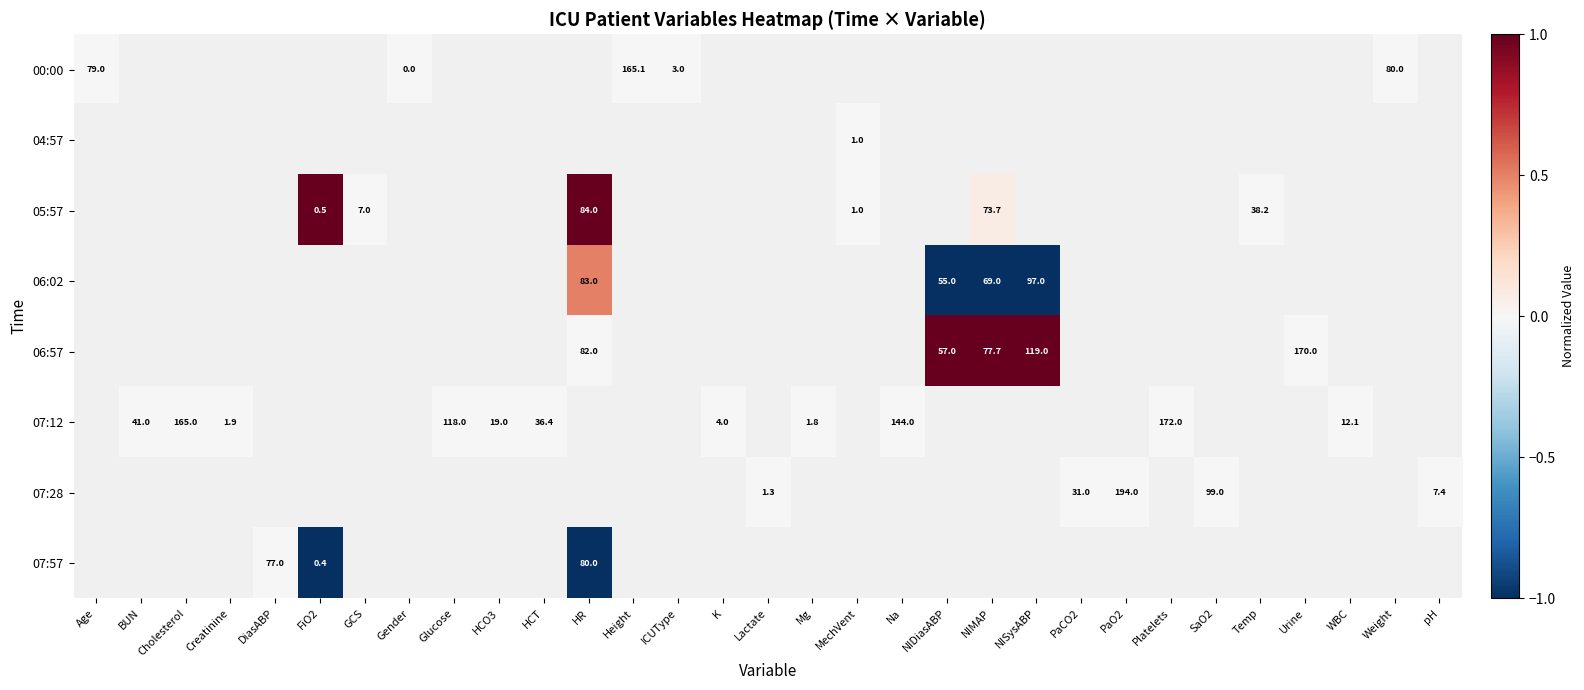

Which label corresponds to the smallest value in the chart?

NIDiasABP